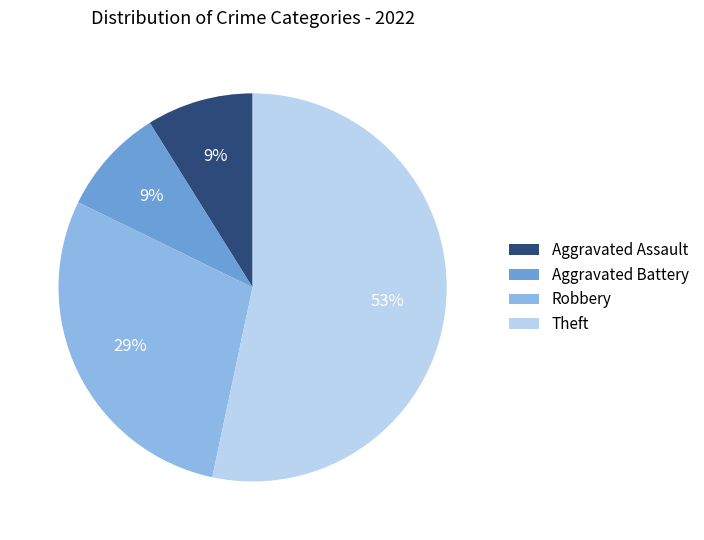

Count the number of slices in the pie.

4